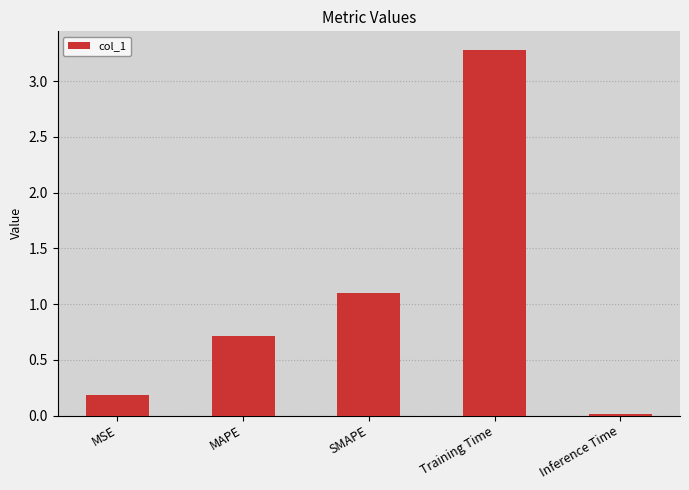

What value does the data have at SMAPE?

1.1